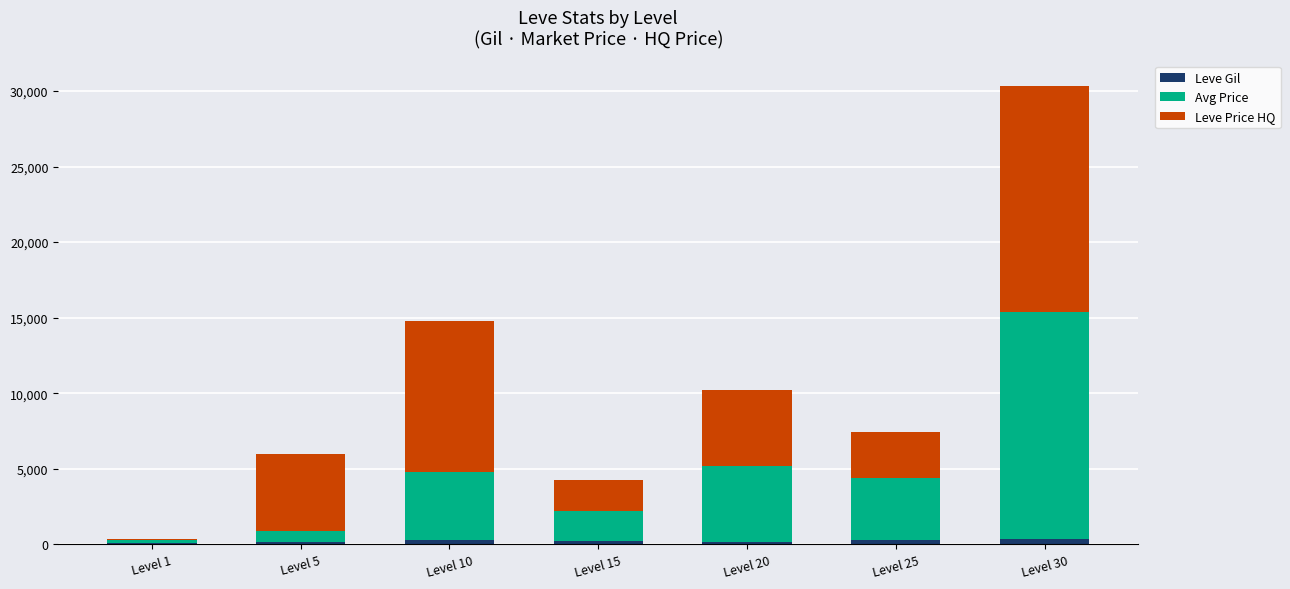

Does the chart contain stacked bars?

Yes